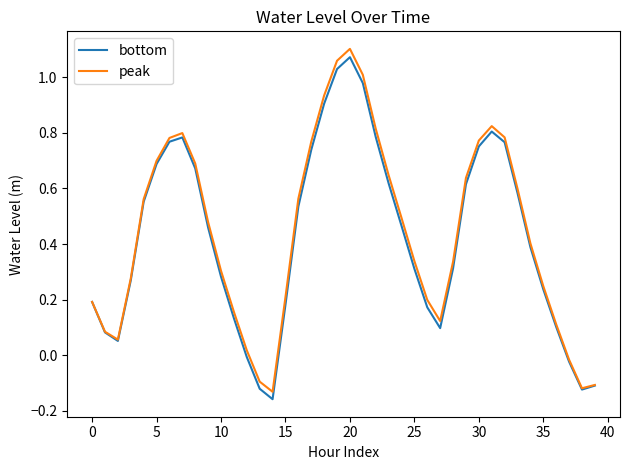

Which series has the widest spread of values?

peak